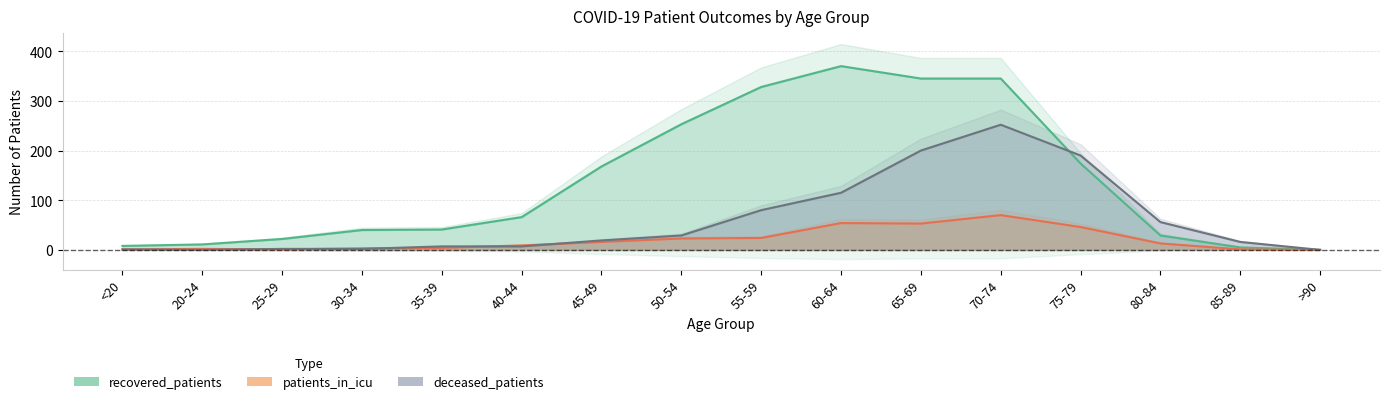

In deceased_patients, how many points are higher than both neighbors (excluding endpoints)?

1